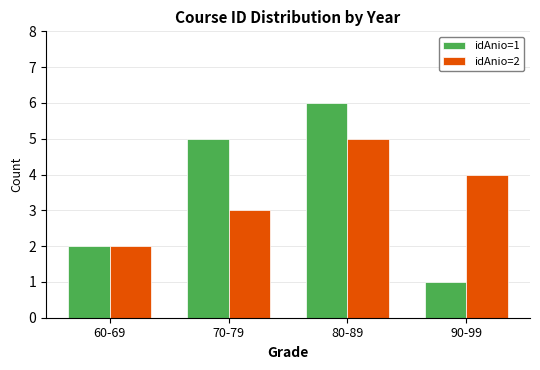

Reading right to left, list all the values displayed in this chart.

idAnio=1: 90-99=1	80-89=6	70-79=5	60-69=2
idAnio=2: 90-99=4	80-89=5	70-79=3	60-69=2